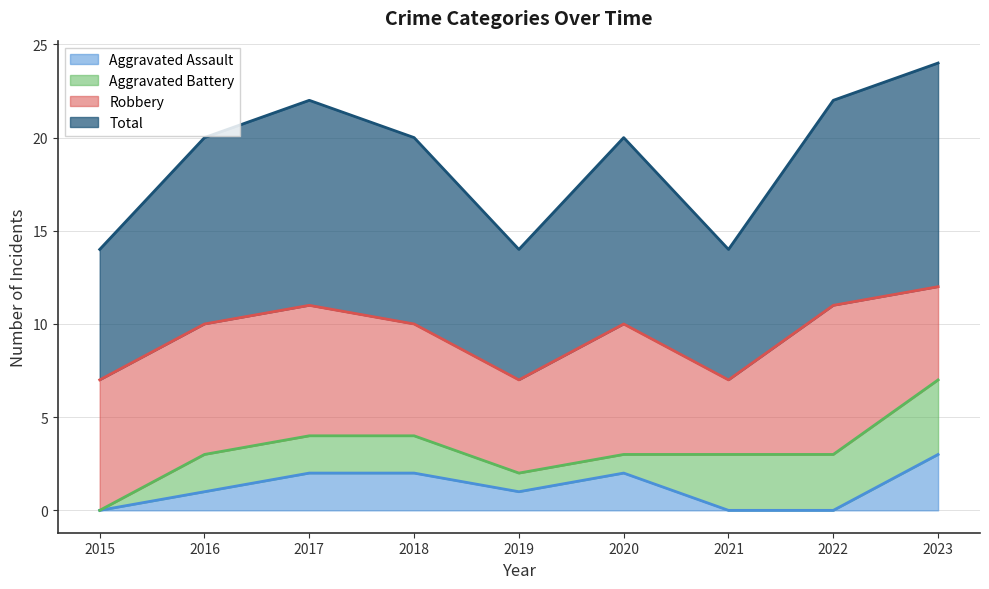

At which category is the sum across all series the highest?

2023